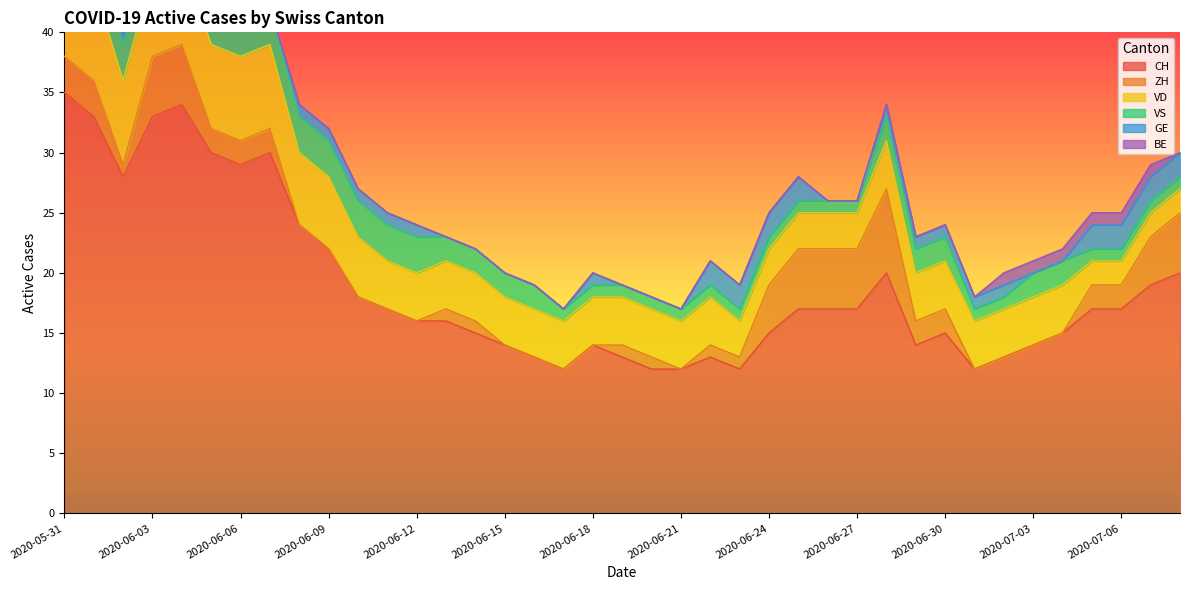

At which label is BE closest to 0?

2020-06-02